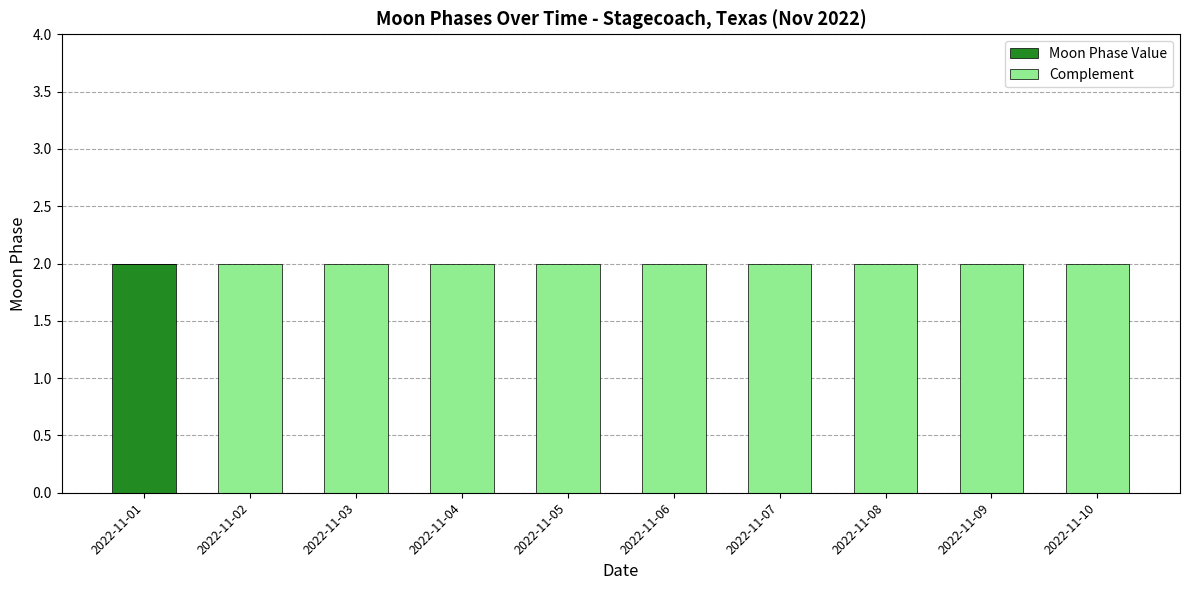

The Moon Phase Value series shows 0 at 2022-11-02. True or false?

True